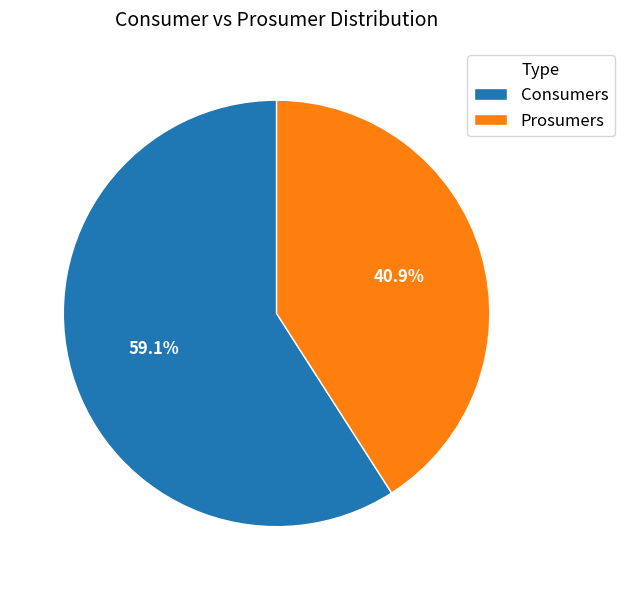

What is the ratio of the value at Consumers to the value at Prosumers?

1.4